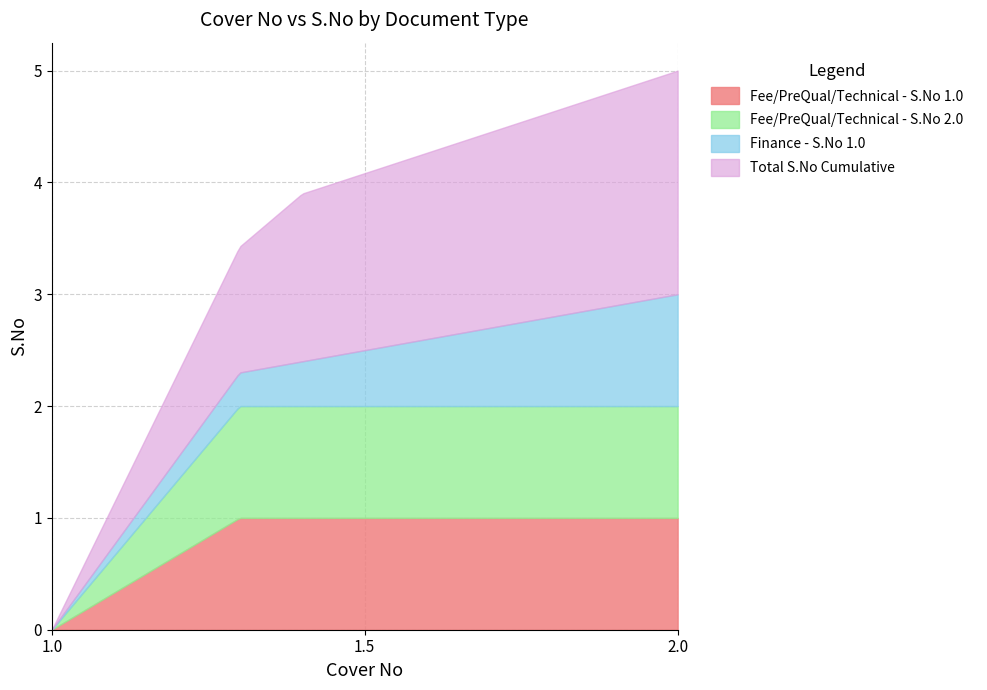

Read the Fee/PreQual/Technical value at 2.0.

2